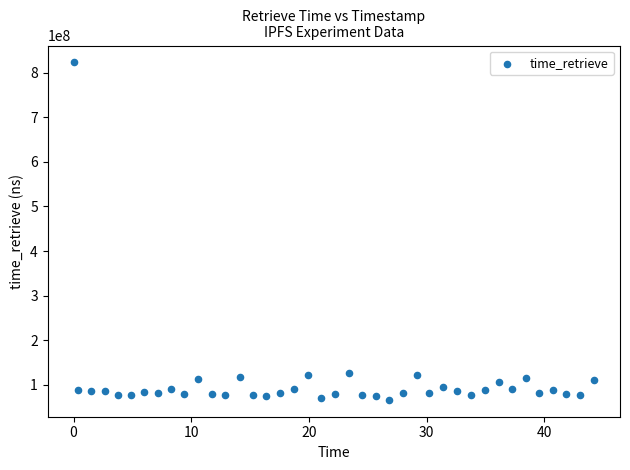

What is the range of Y values (max minus min)?

756220829